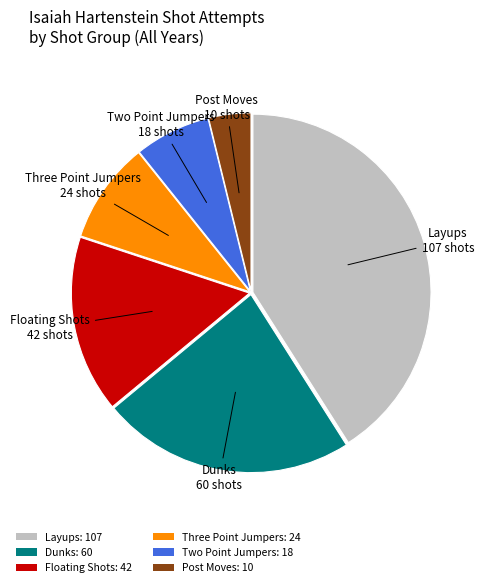

Between Two Point Jumpers: 18 and Layups: 107, which is larger?

Layups: 107